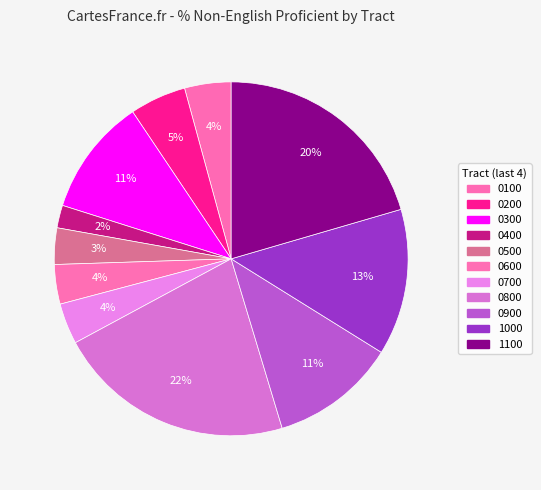

Count the number of slices in the pie.

11